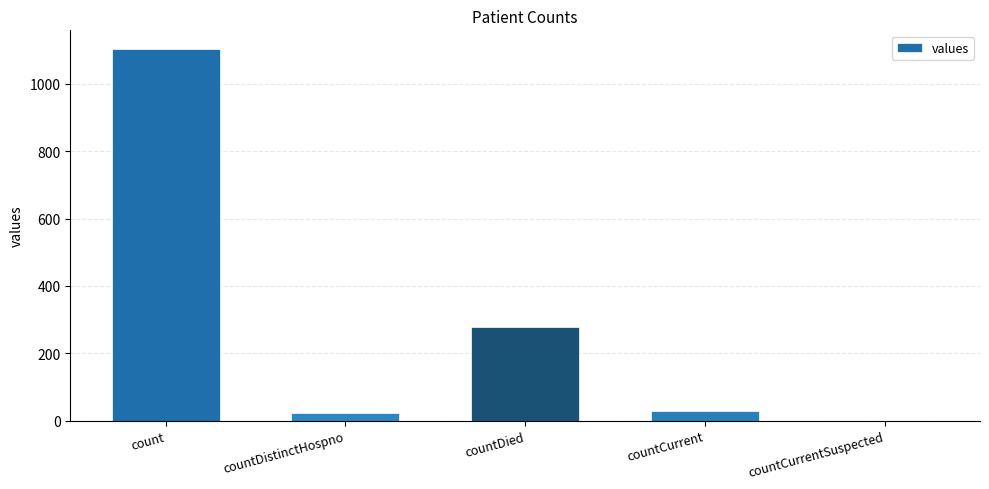

Where is the data nearest to the value 552?

countDied